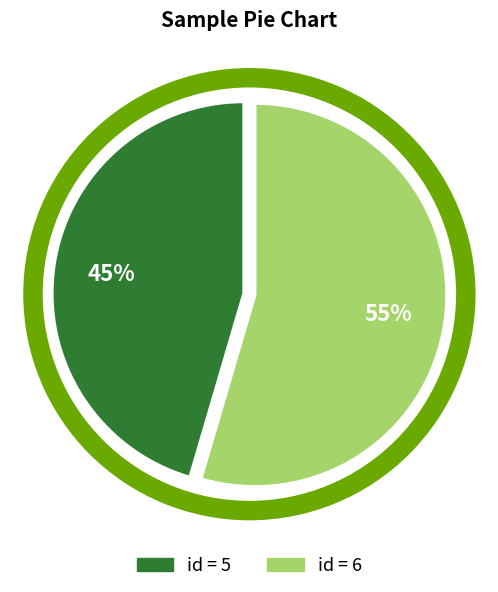

To the nearest percent, what is the average slice percentage?

50%